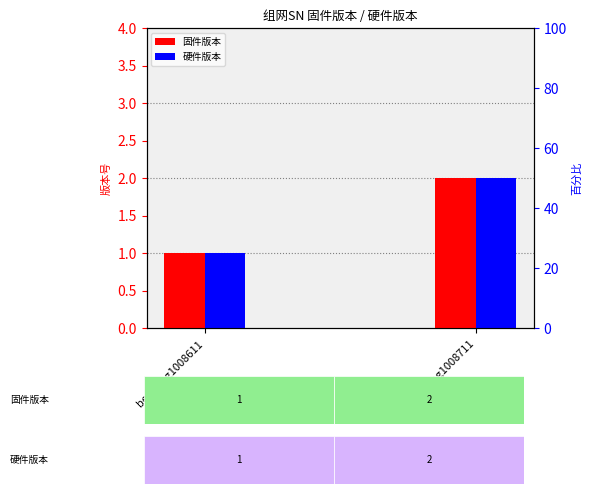

Rank the series at bestfeng1008711 from highest to lowest value.

固件版本, 硬件版本